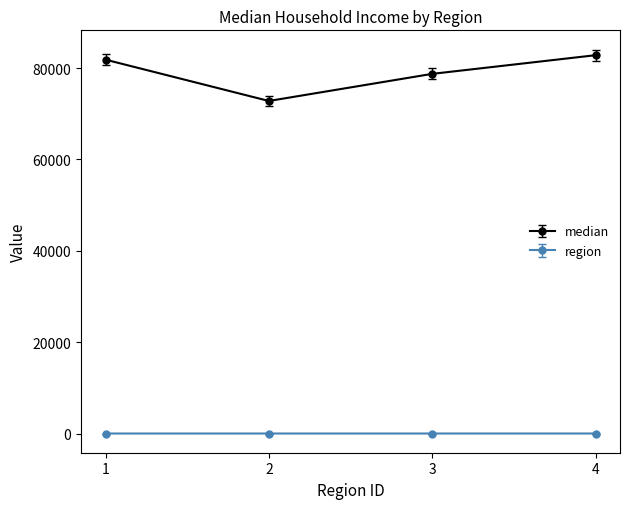

At which label does median reach its peak?

4